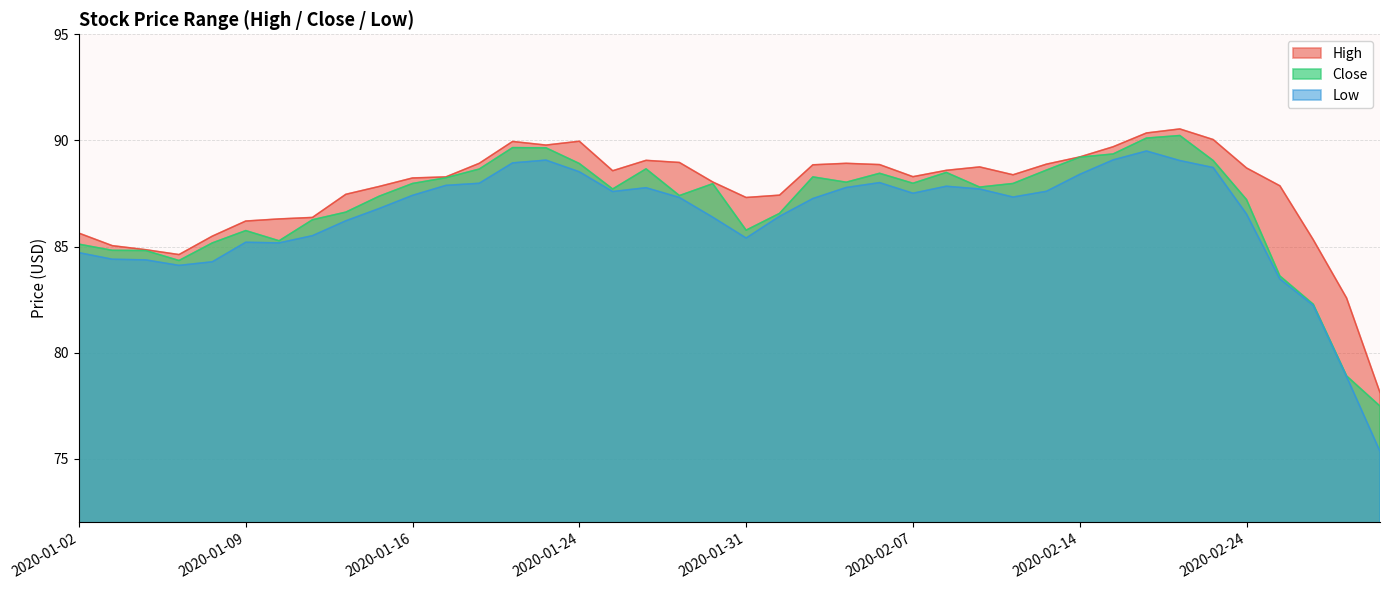

What position from the right is 2020-02-07?

15